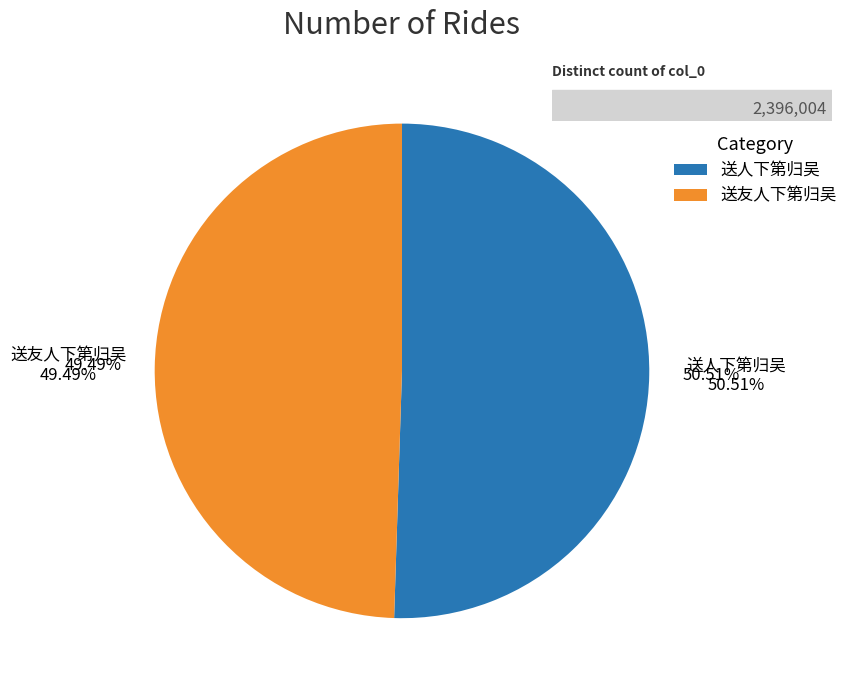

Count the number of slices in the pie.

2